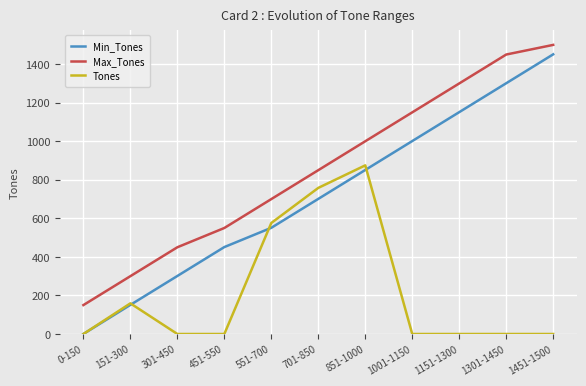

True or false: Max_Tones and Min_Tones intersect in this chart.

False